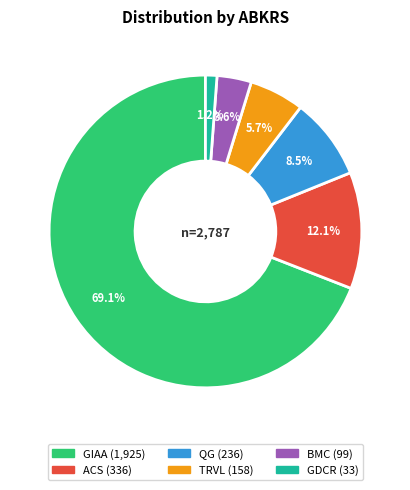

How much of the chart is everything except GDCR?

98.8%